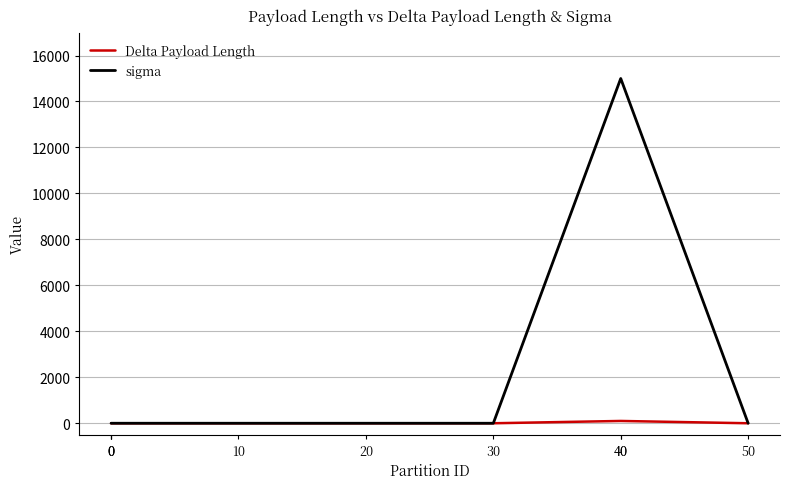

Reading left to right, what are all the values shown in this chart?

Delta Payload Length: 0=0	0=0	0=0	10=0	20=0	30=0	40=100	40=100	50=0
sigma: 0=0	0=0	0=0	10=0	20=0	30=0	40=15000	40=15000	50=0